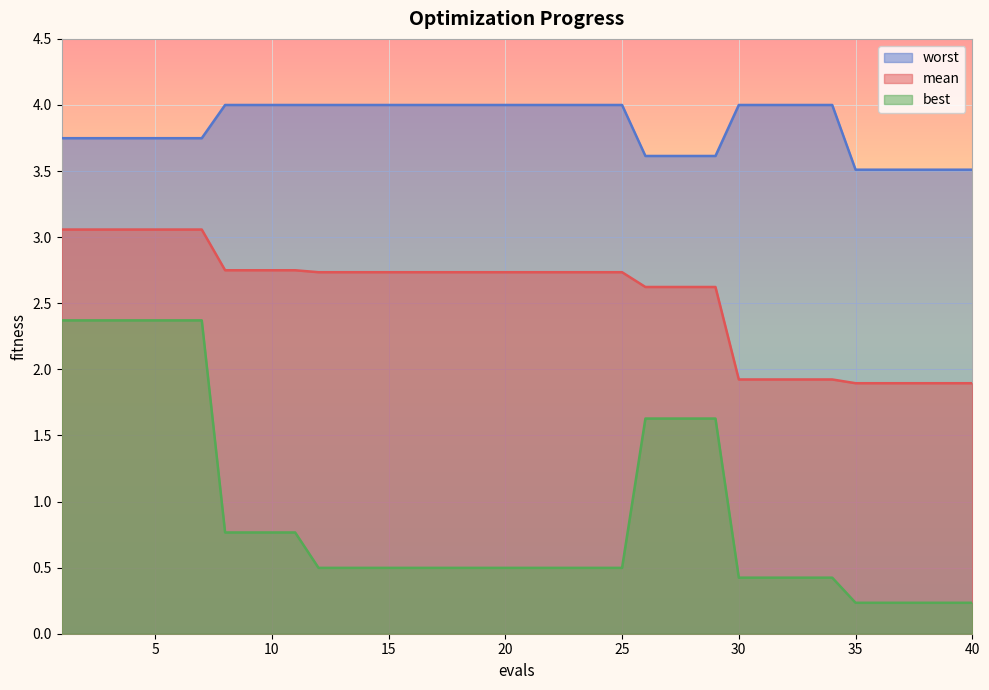

What are all the series names shown in the legend?

mean, best, worst